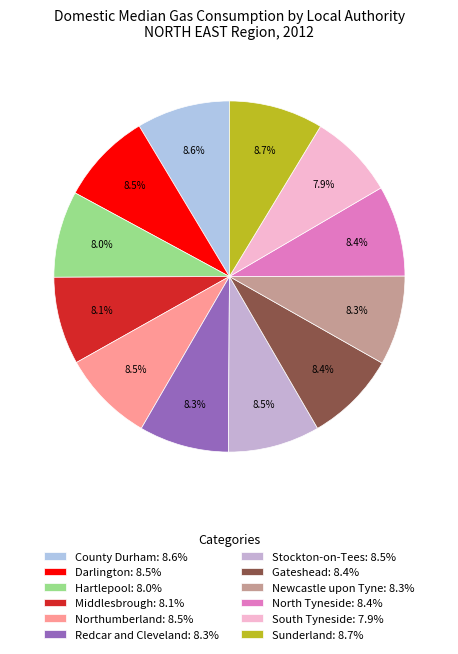

Is it true that North Tyneside is 8% of the pie?

True